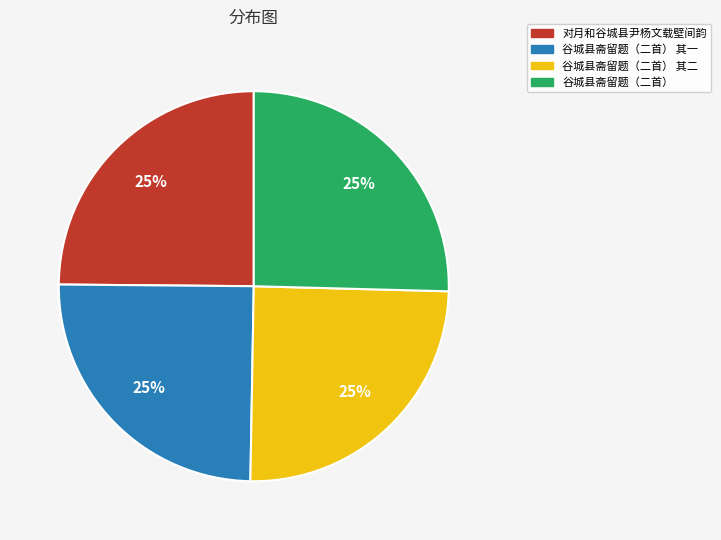

Is there any slice that represents more than half of the pie?

No